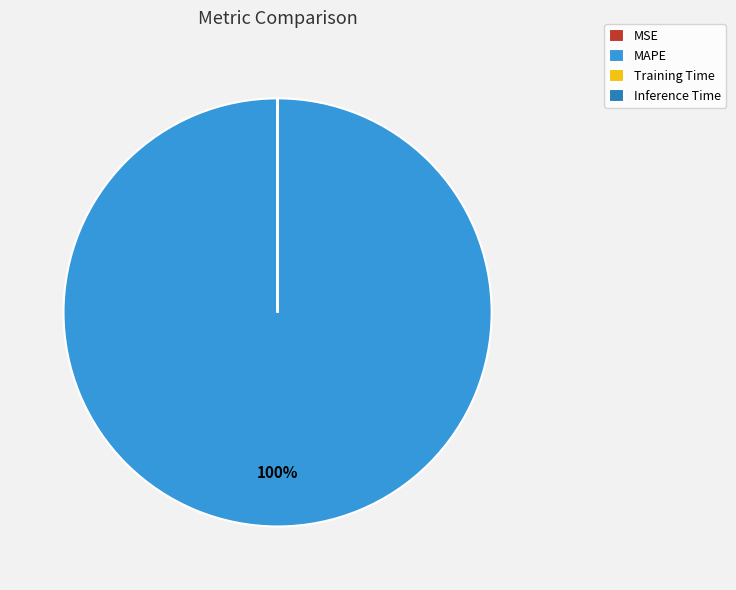

True or false: MAPE accounts for 100% of the total.

True